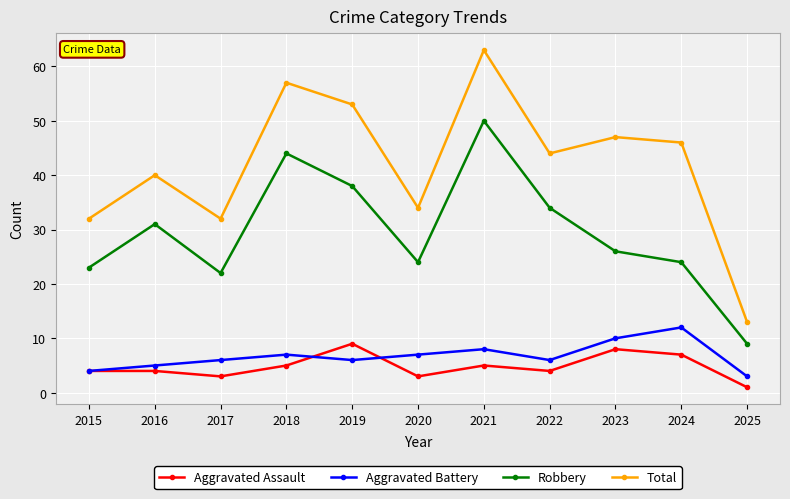

Where is the first local maximum for Total?

2016